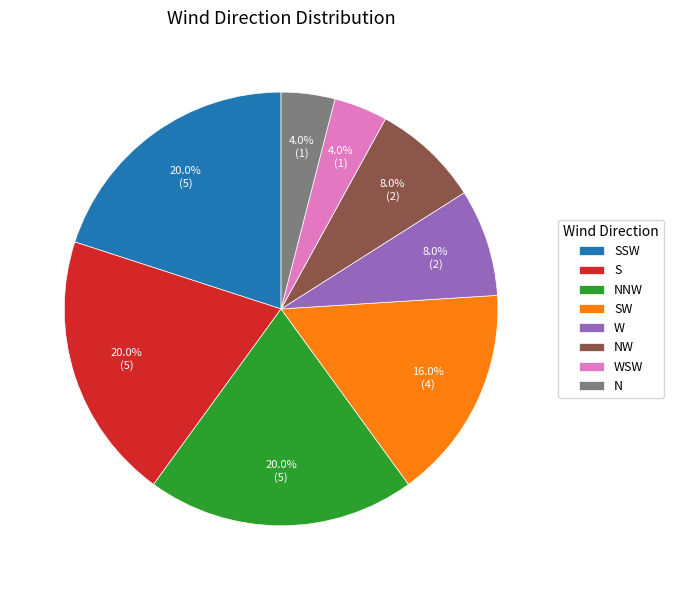

Is S the majority of the pie?

No